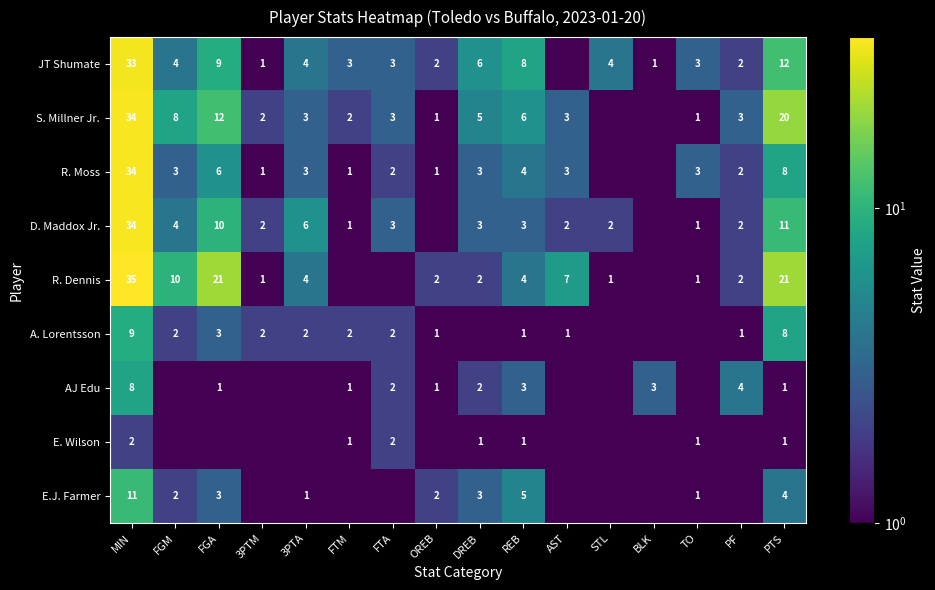

What is the difference between the E.J. Farmer values at OREB and PTS?

2.0